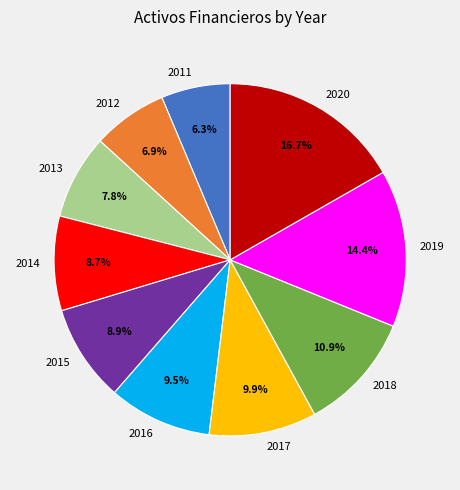

Is 2020 the majority of the pie?

No